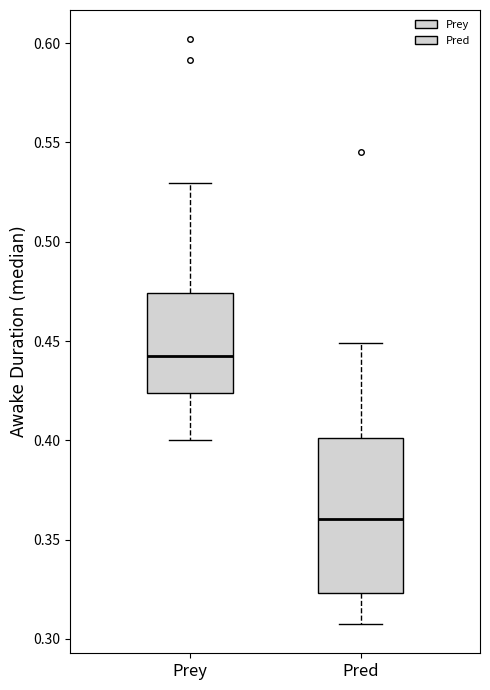

Reading left to right, read every box against the y-axis: the position of its median line, the range the box covers, and the ends of its whiskers. The values are not printed on the chart, so give them approximately, as read against the axis.

Prey: median 0.440, box 0.425 to 0.475, whiskers 0.400 to 0.530
Pred: median 0.360, box 0.325 to 0.400, whiskers 0.310 to 0.450